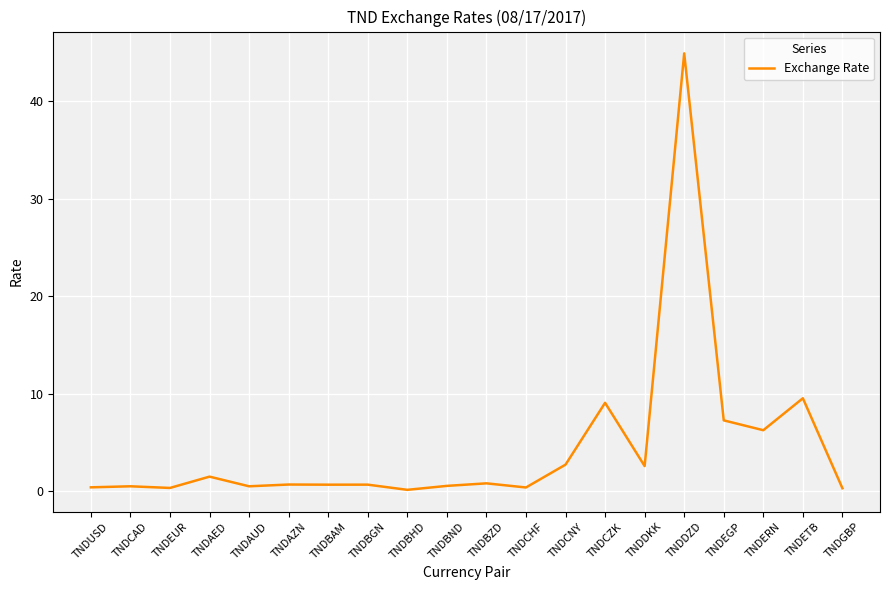

The value at TNDDZD is 26.5. True or false?

False